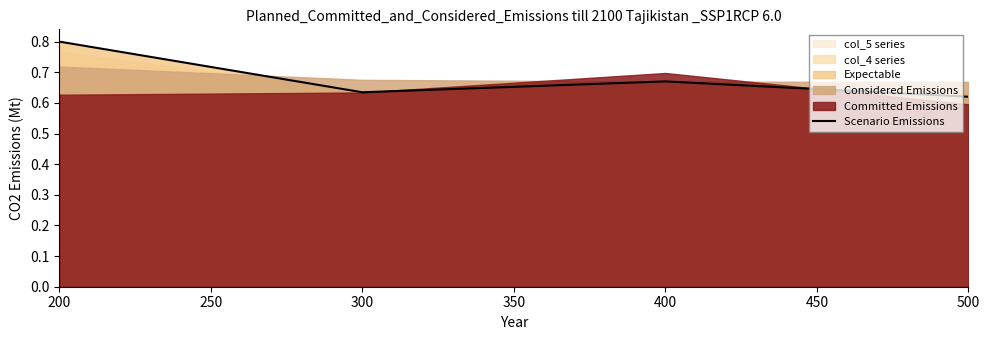

Reading left to right, what are all the values shown in this chart?

0.8	0.6	0.7	0.6